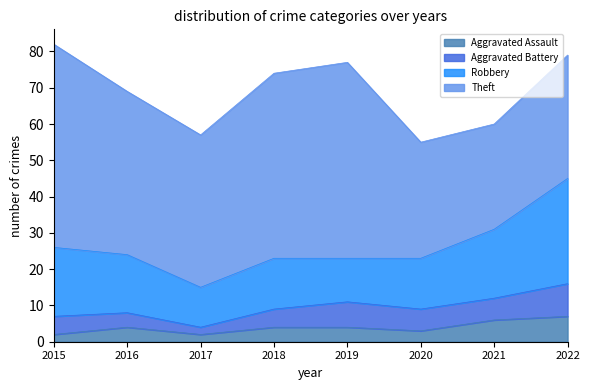

What value does the Aggravated Assault series have at 2021?

6